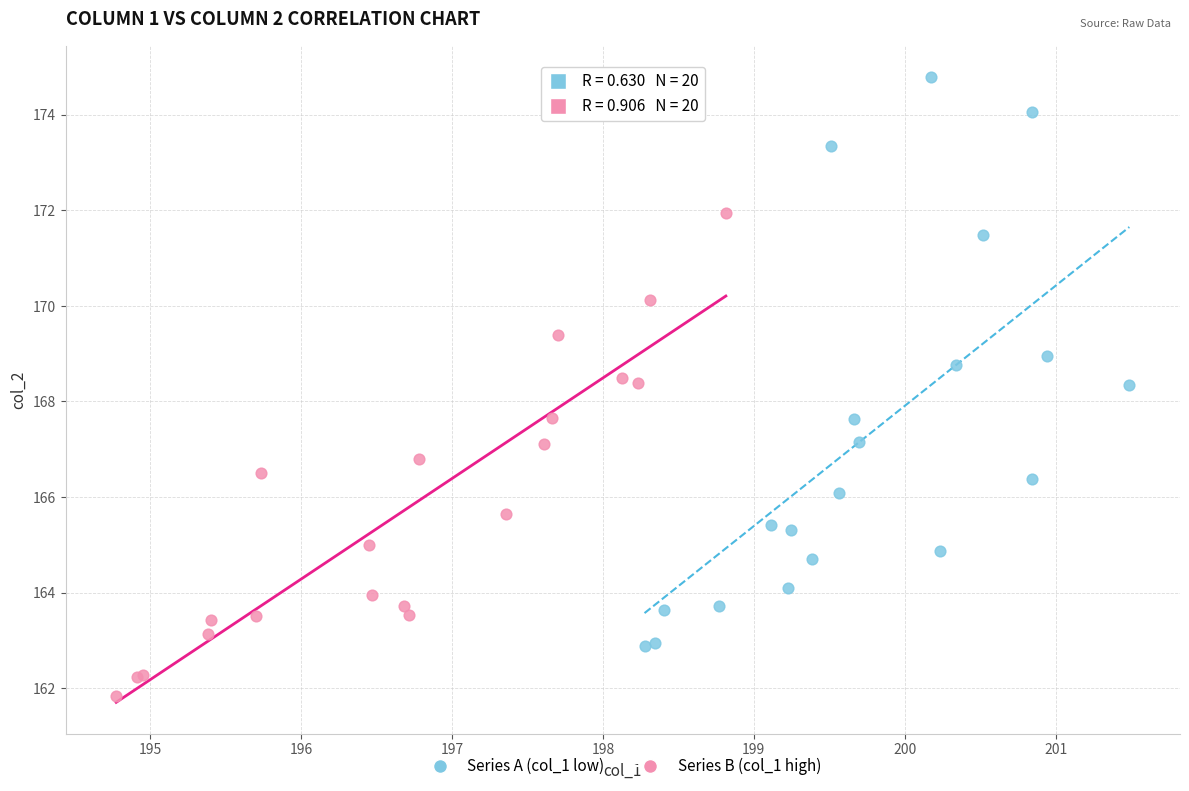

Which series contains the lowest Y value?

Series B (col_1 high)